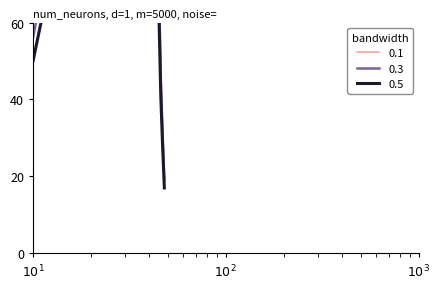

What is the sum of all 0.1 values?

6909